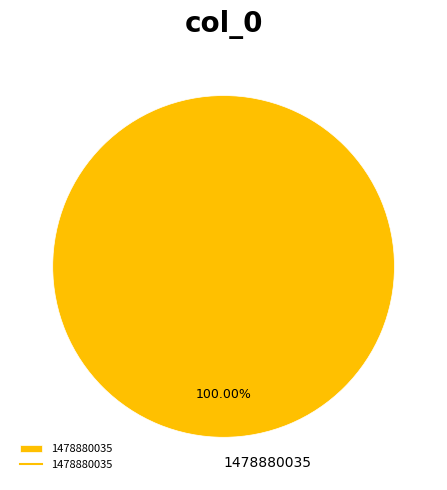

Which category accounts for the majority?

1478880035